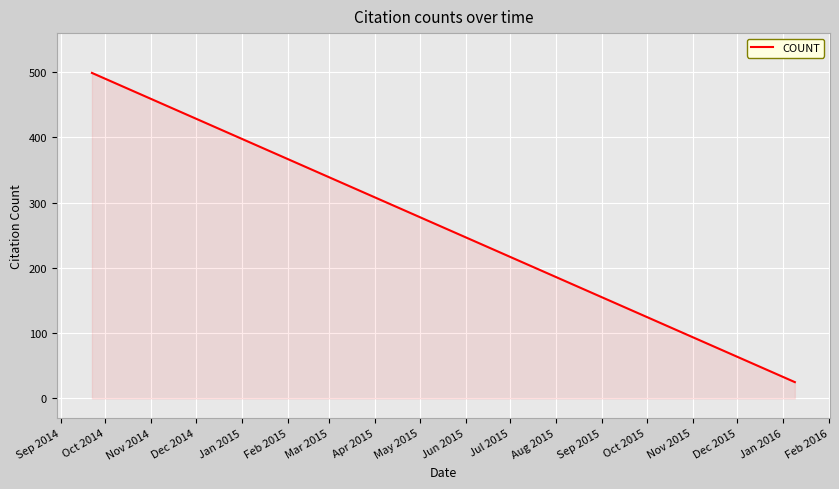

What is the difference between the maximum and second lowest values?

447